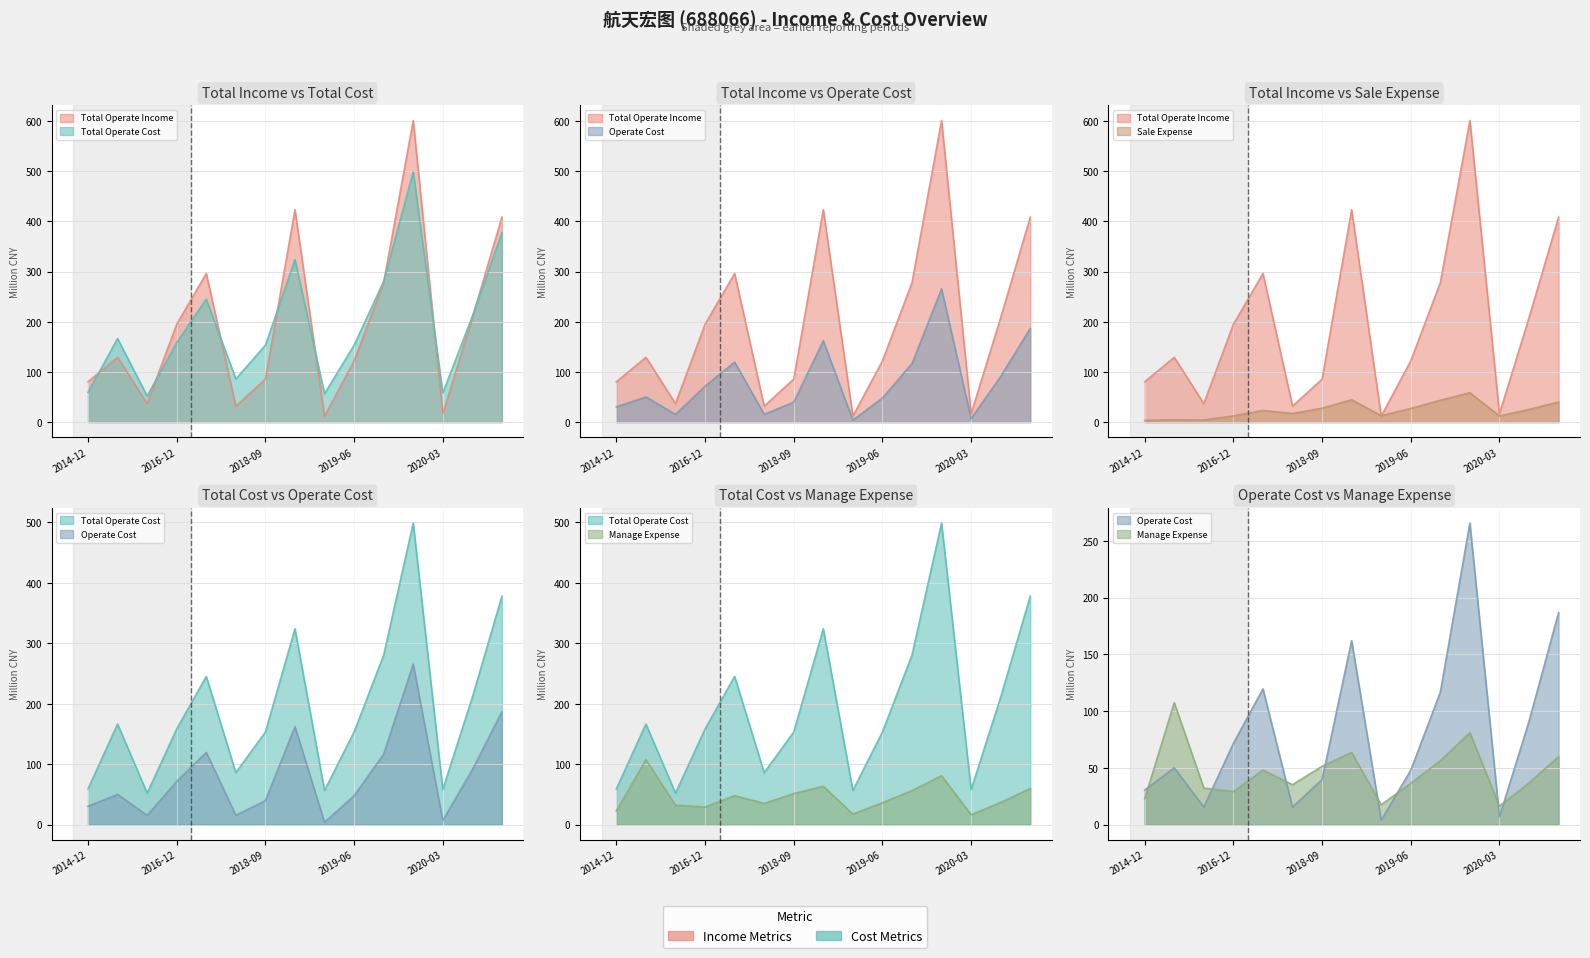

Reading right to left, transcribe all the data shown in this chart.

TOTAL_OPERATE_INCOME: 408.6	208.1	16.8	601.2	278.1	122.0	12.0	423.3	85.7	31.9	296.3	195.0	36.9	129.2	80.4
TOTAL_OPERATE_COST: 377.9	210.9	58.2	498.9	280.5	153.4	56.7	324.0	153.3	86.1	245.3	158.3	52.2	166.5	59.3
OPERATE_COST: 186.8	91.0	7.0	265.6	116.7	48.0	4.0	162.1	39.7	15.6	119.6	71.6	15.5	50.2	30.5
SALE_EXPENSE: 40.1	25.4	12.3	58.7	43.5	27.3	12.8	44.6	27.7	17.2	23.3	12.5	4.2	4.7	3.3
MANAGE_EXPENSE: 60.0	36.8	16.5	81.1	56.4	36.5	17.5	63.7	51.5	35.3	48.1	29.2	32.3	107.5	22.8